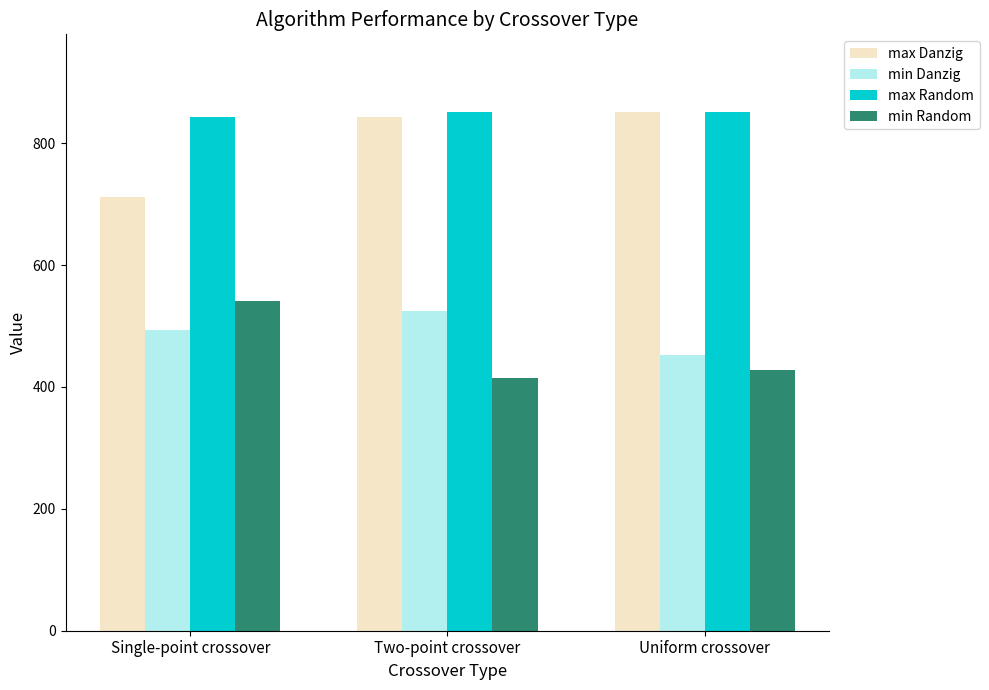

What is the difference between the highest and lowest values at Two-point crossover?

437